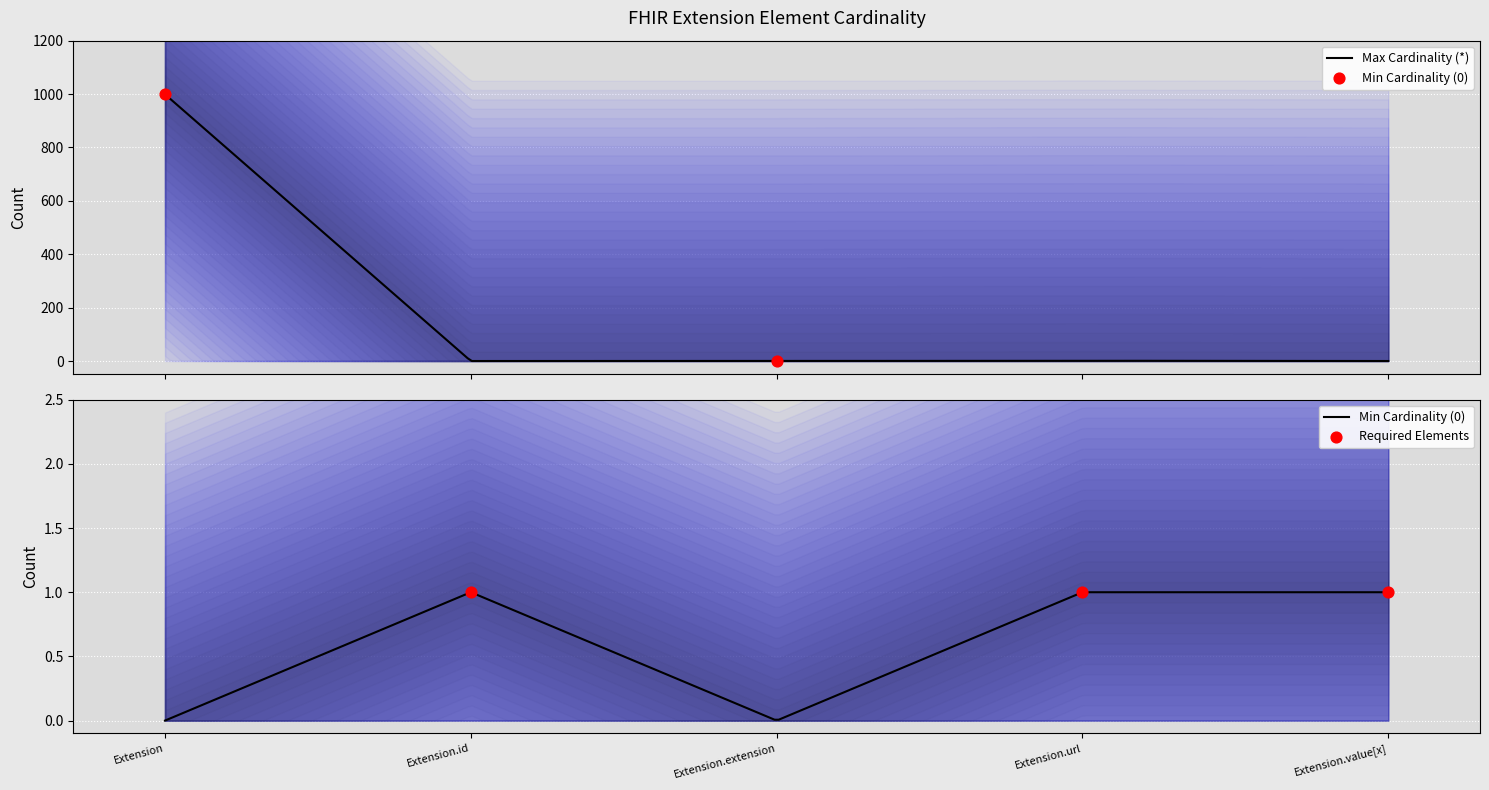

Which series has the largest total across all categories?

*